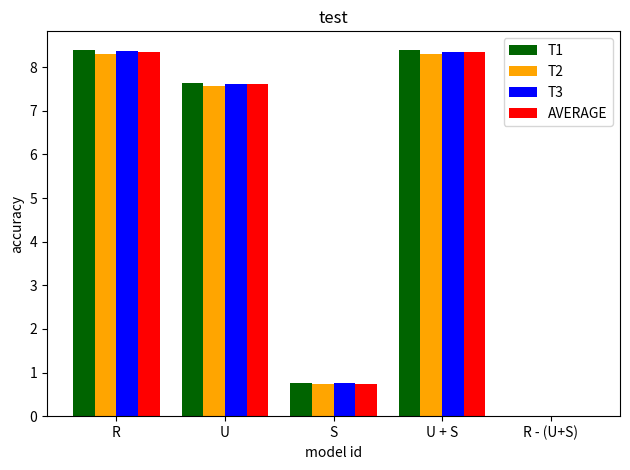

Where is T1 nearest to the value 4?

S